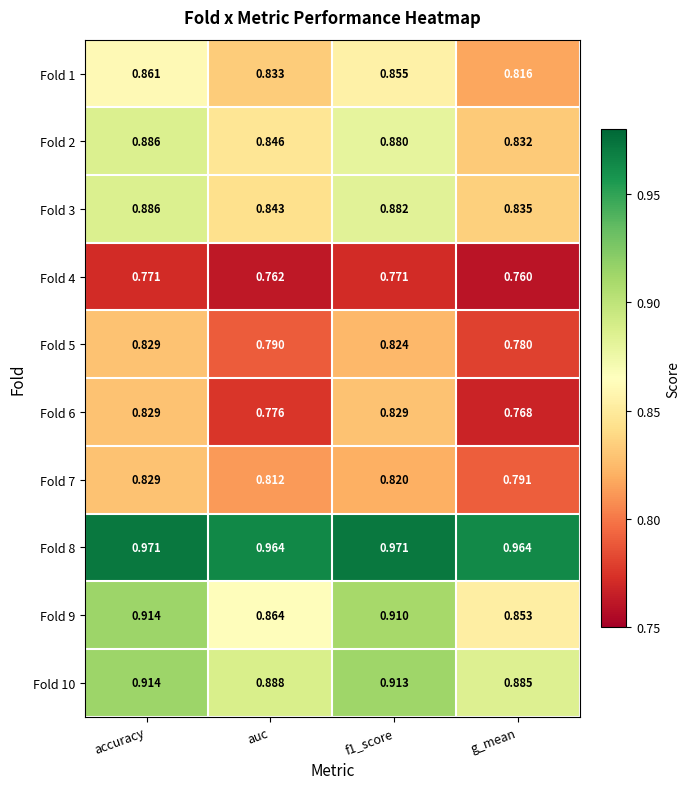

Is the value of Fold 6 at g_mean greater than the value of Fold 7 at auc?

No